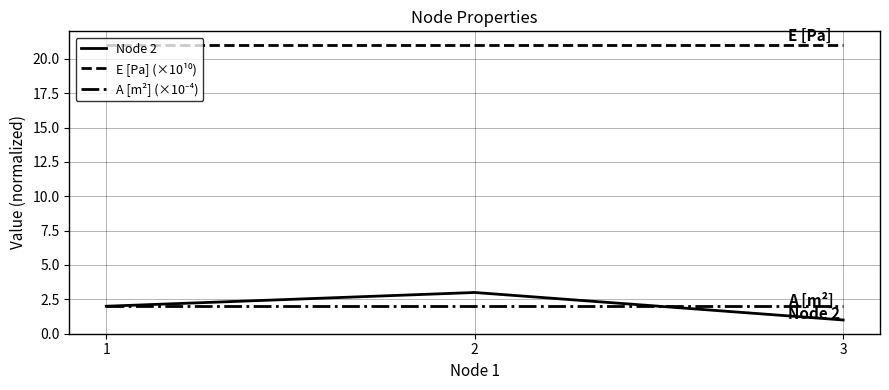

Between 2 and 3, which series saw the biggest shift?

Node 2